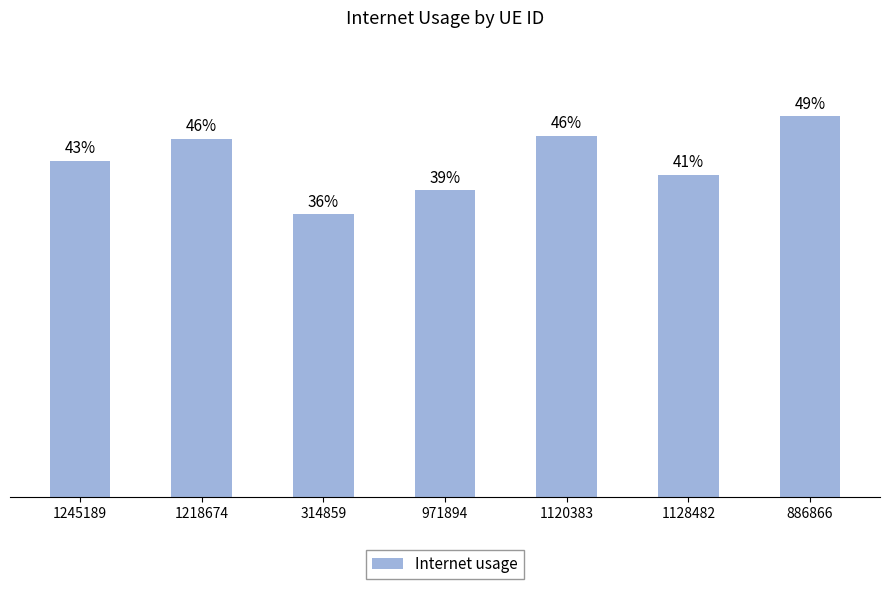

List the labels in order of value, largest first.

886866, 1120383, 1218674, 1245189, 1128482, 971894, 314859